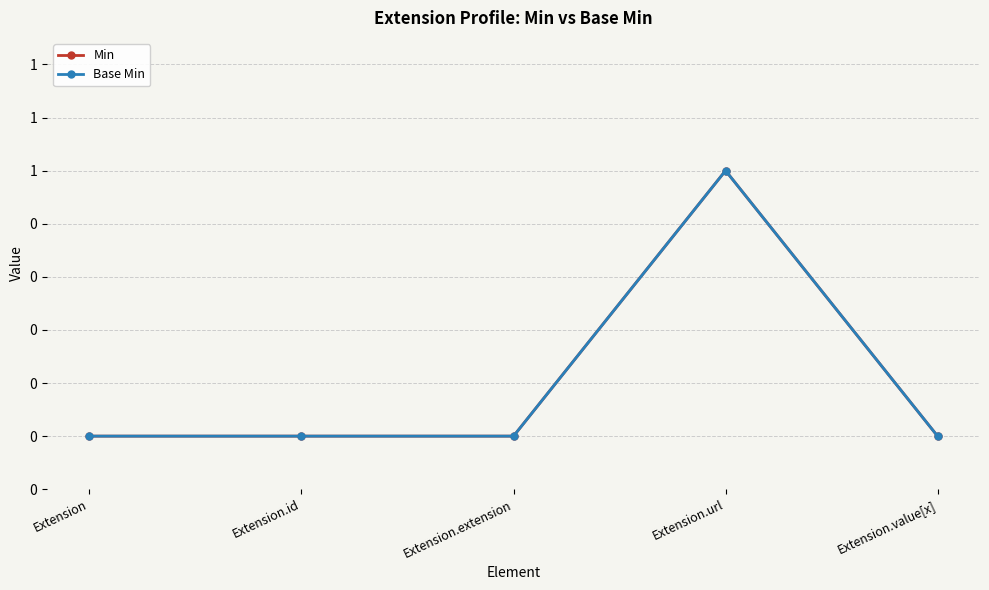

Is this an area chart (filled region under the line)?

No